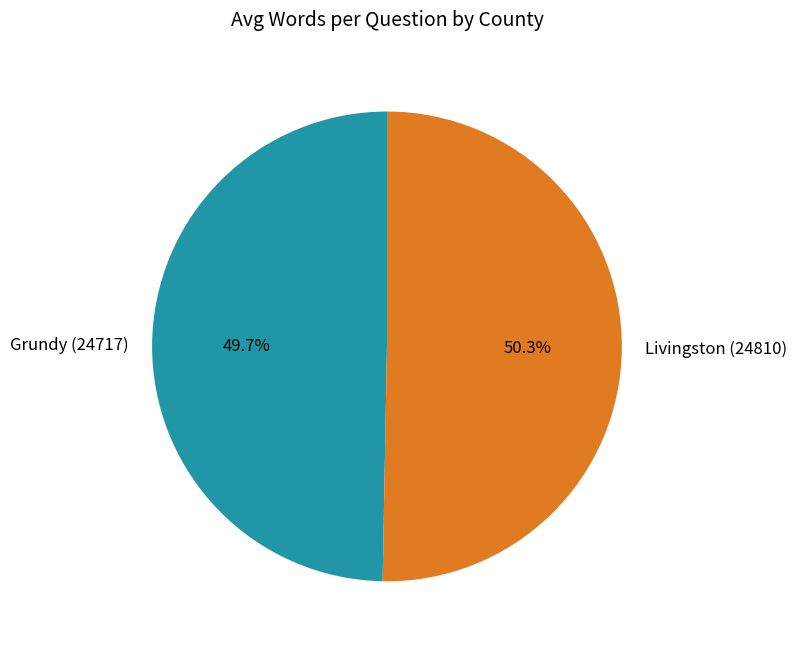

To the nearest percent, what percentage of the pie is Grundy (24717)?

50%